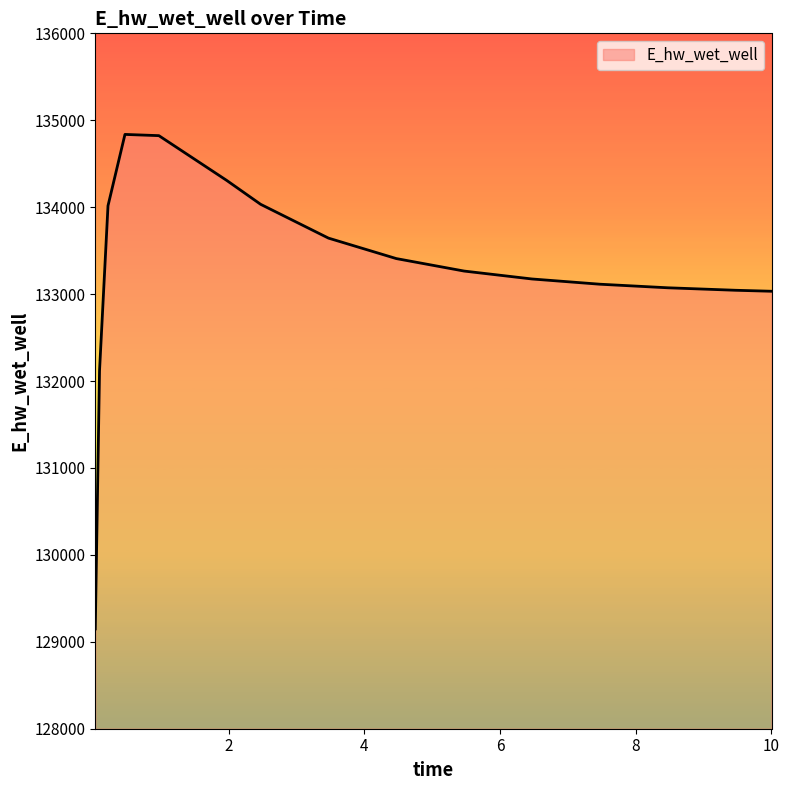

What is the maximum value shown in the chart?

134837.1